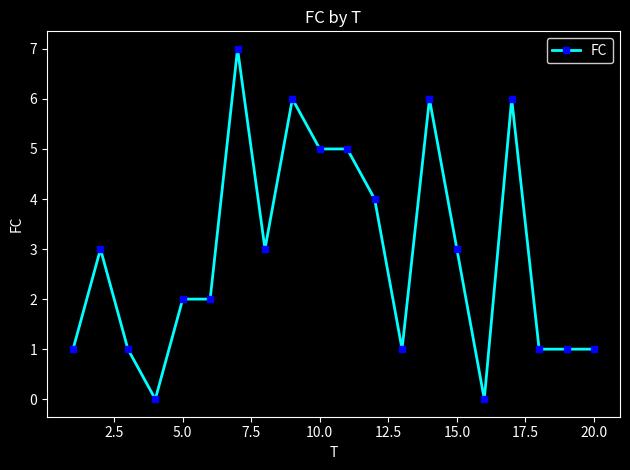

True or false: the data has more than 1 interior local peaks.

True